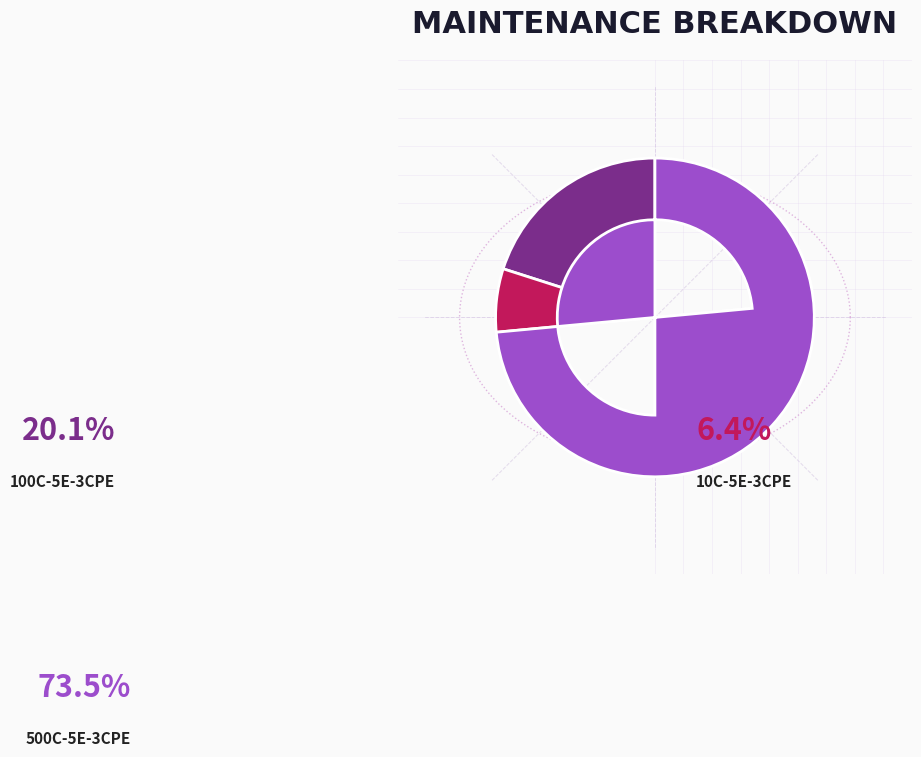

Rank the categories by value from highest to lowest.

500C-5E-3CPE, 100C-5E-3CPE, 10C-5E-3CPE